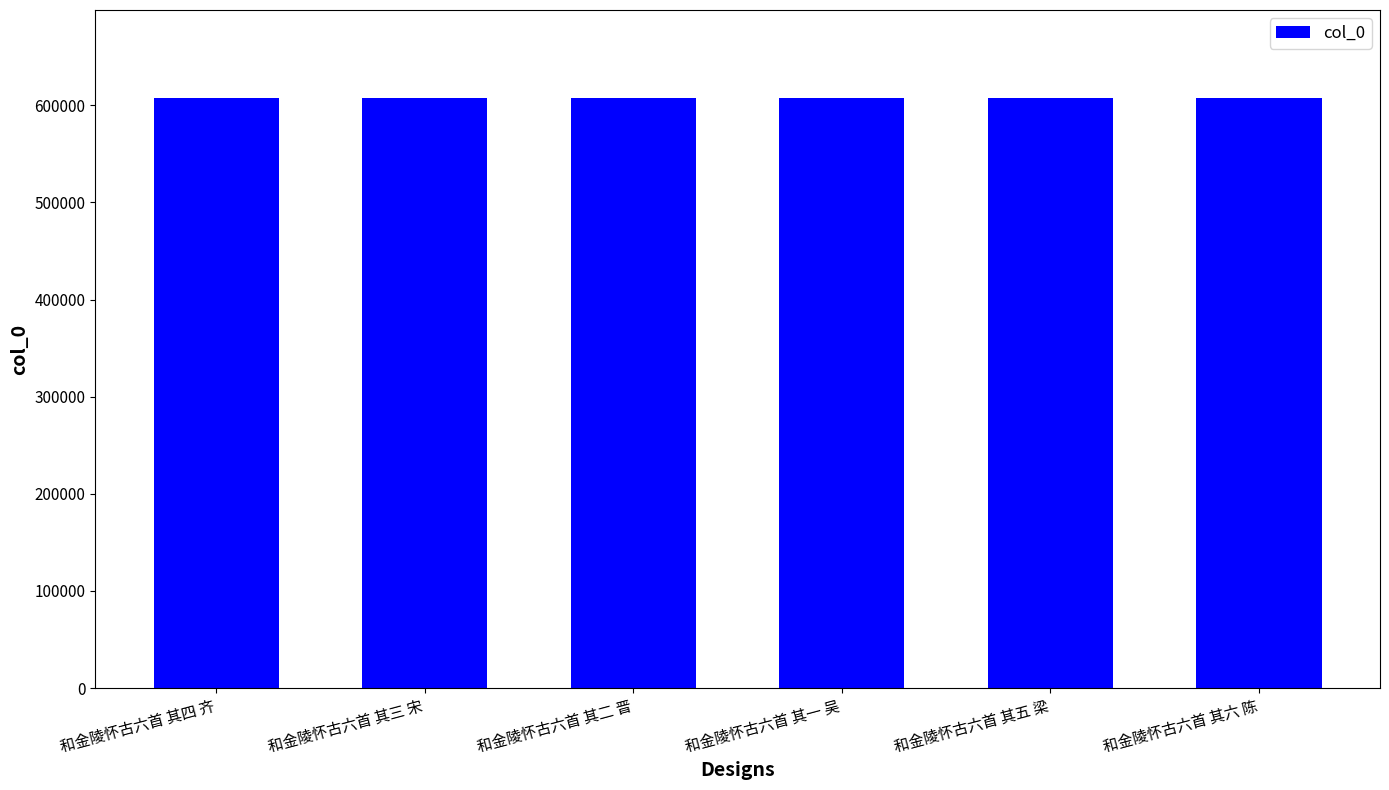

What is the label of the 6th bar from the right?

和金陵怀古六首 其四 齐